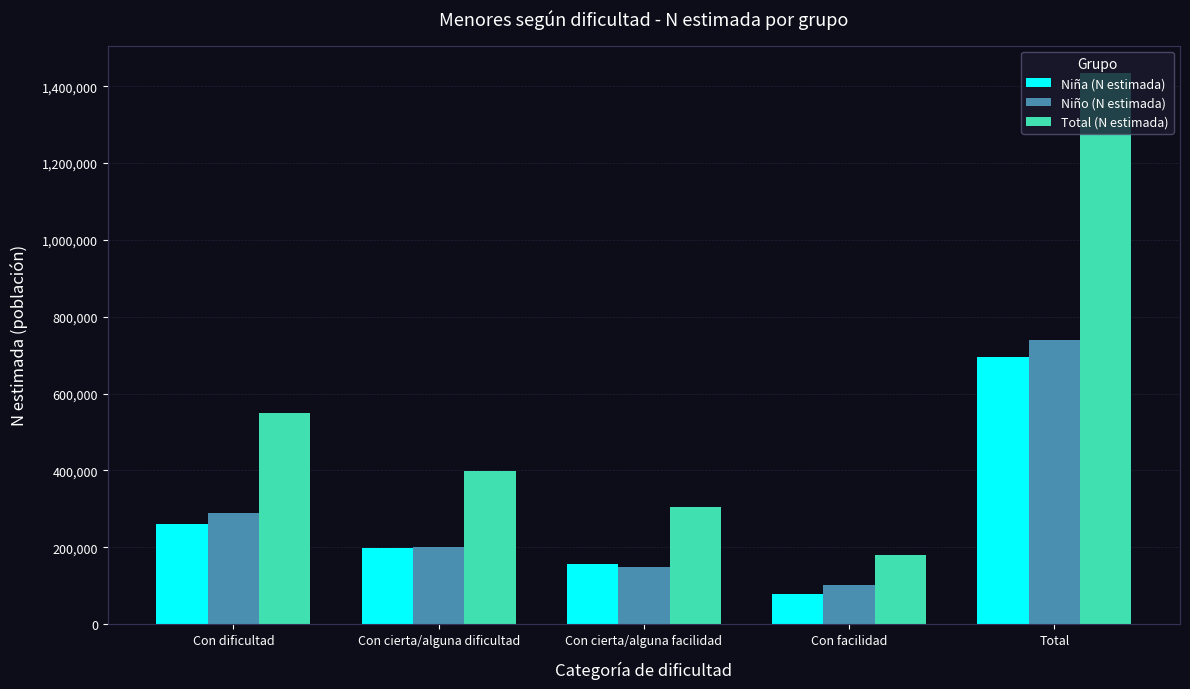

List the series in order of their peak value, highest first.

Total (N estimada), Niño (N estimada), Niña (N estimada)